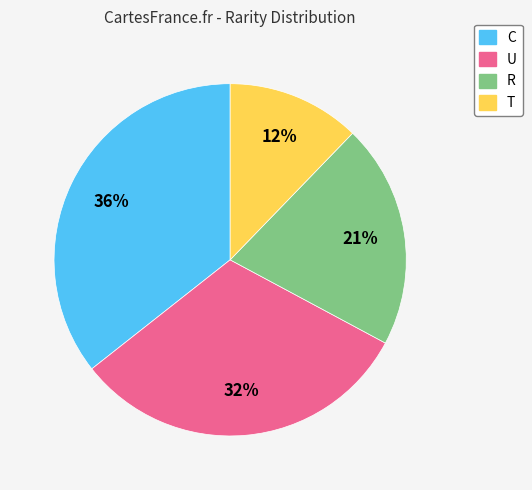

Rank the categories by value from highest to lowest.

C, U, R, T